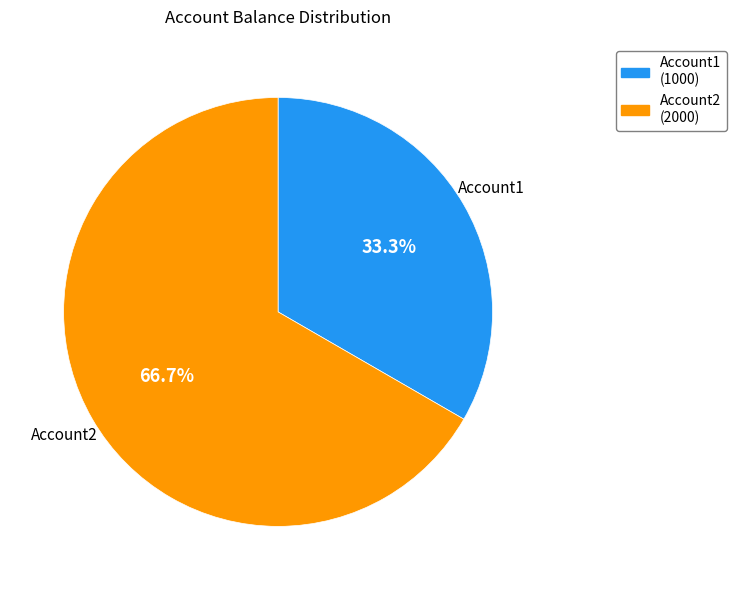

Count the number of slices in the pie.

2